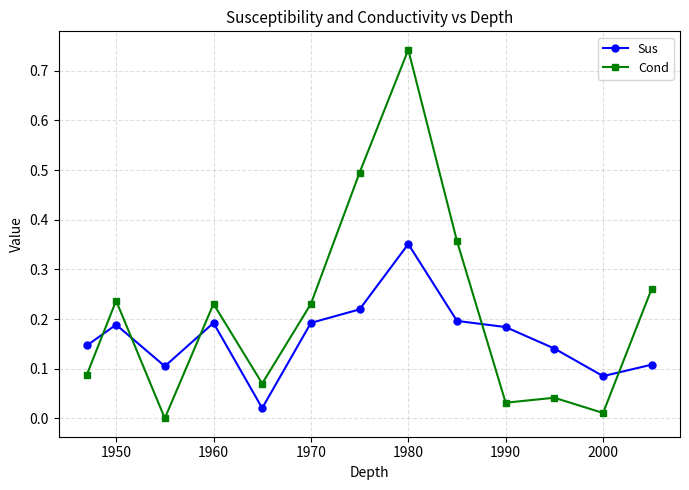

Does the chart display data point markers on the line(s)?

Yes